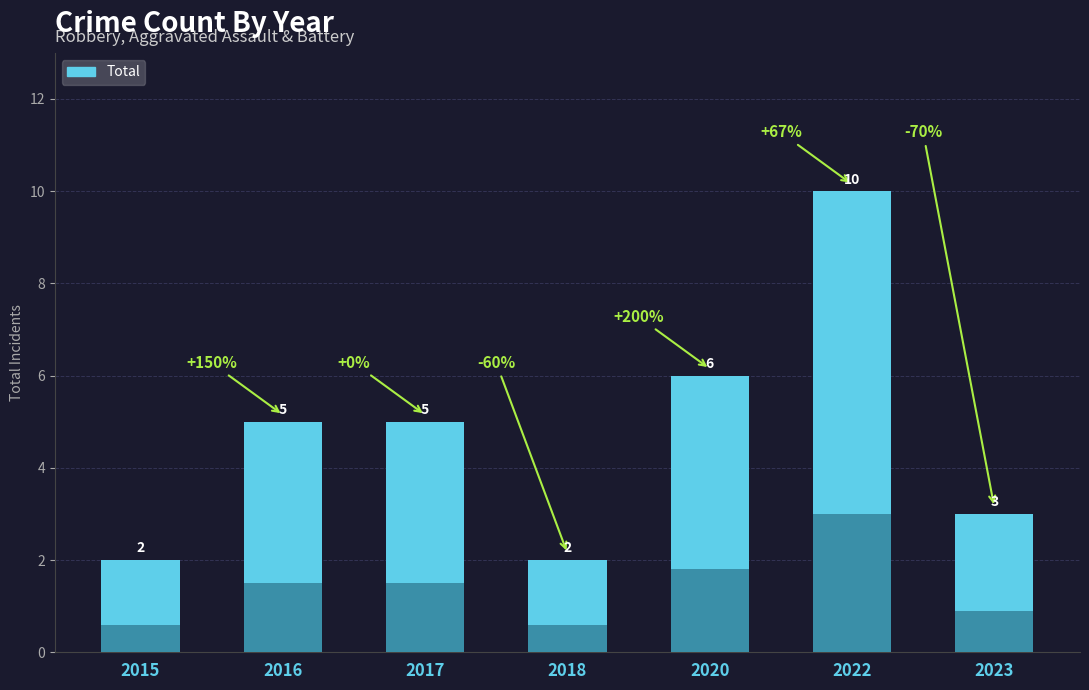

Is it true that the value at 2015 is 3?

False